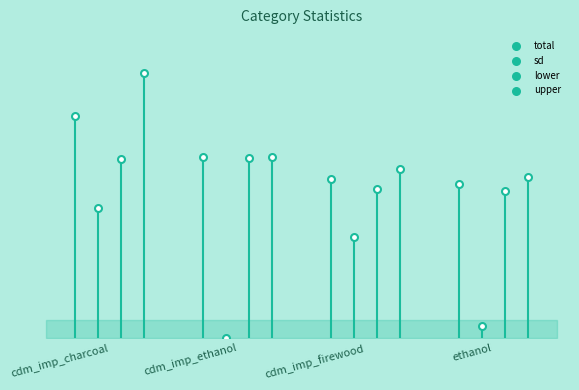

Which series contains the lowest Y value?

sd